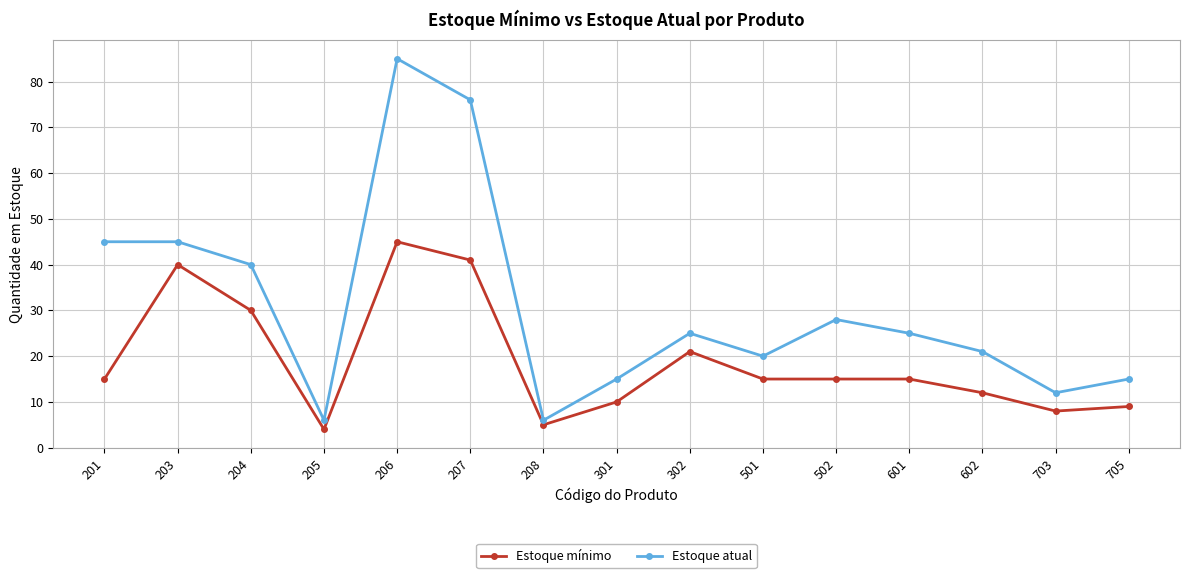

How many distinct data groups are displayed?

2